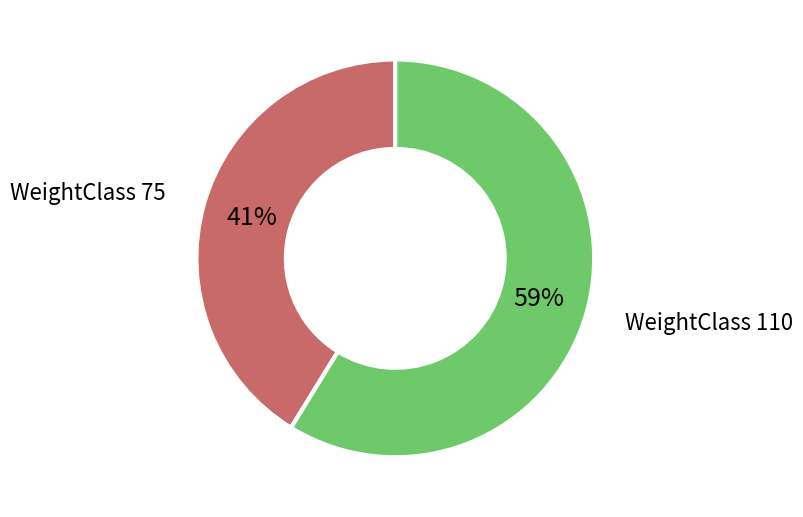

Approximately how many times larger is the value at WeightClass 110 compared to WeightClass 75?

1.4